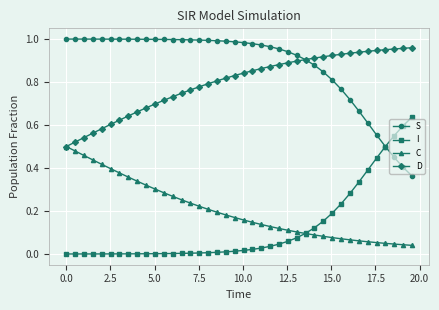

True or false: D and I cross at least once.

False